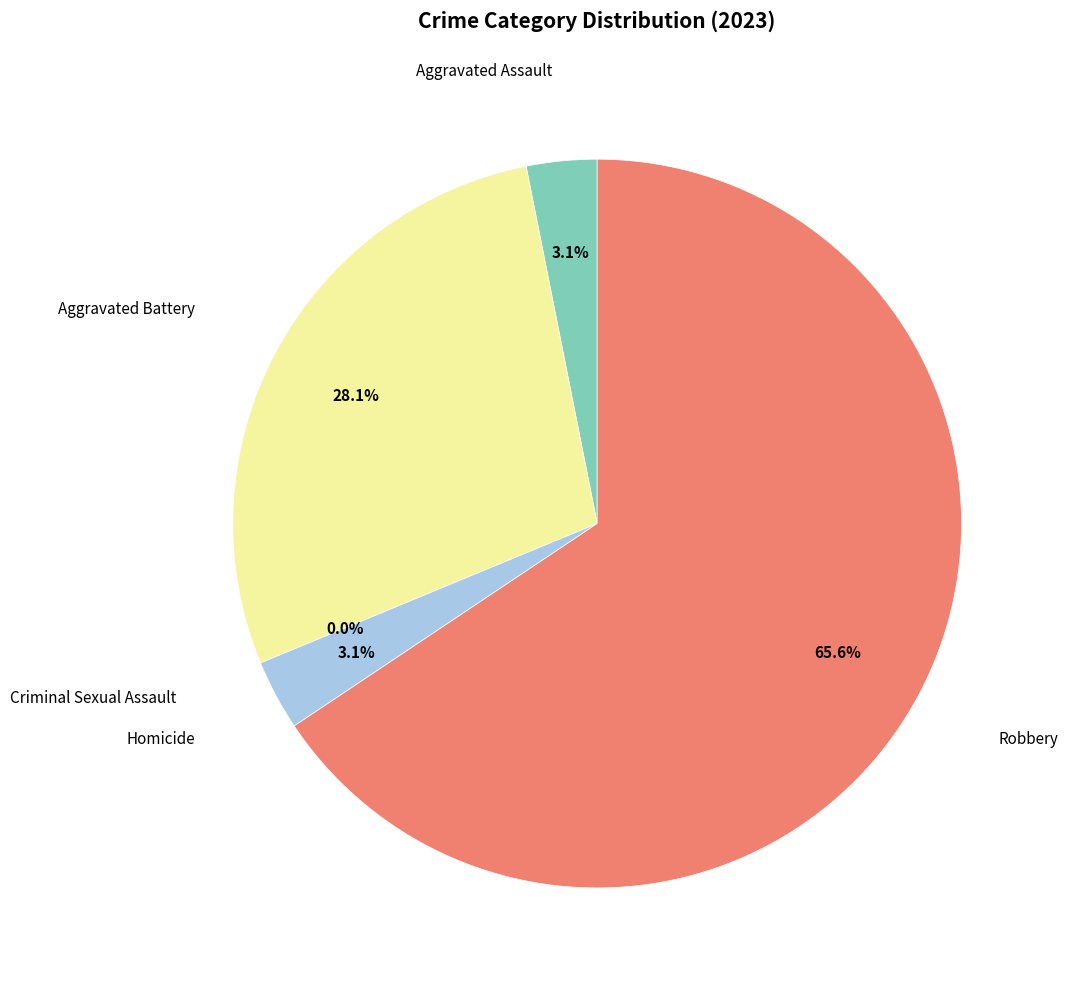

Is it true that Homicide is 10% of the pie?

False